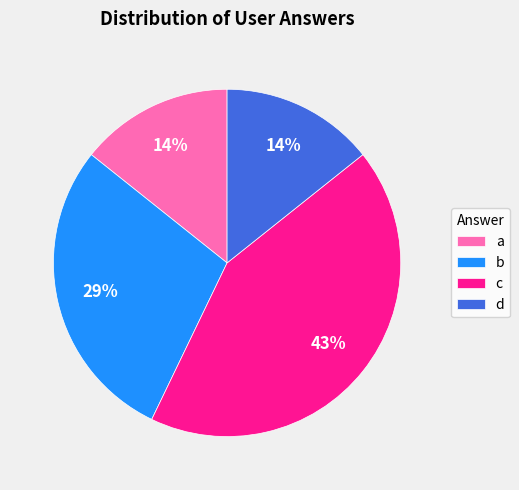

How many segments does this pie chart have?

4